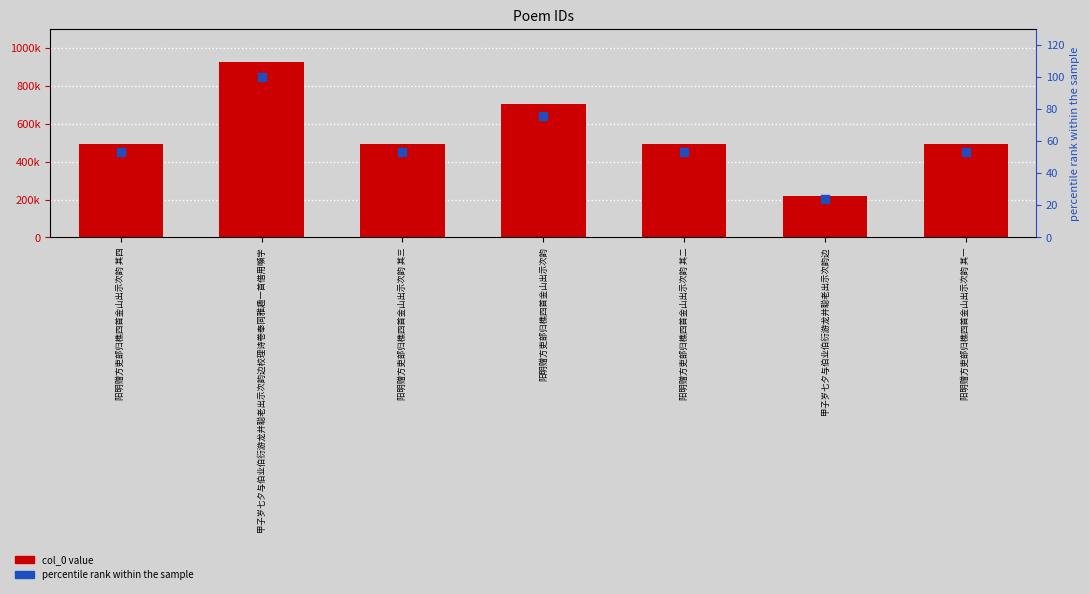

Which series has the largest Y range (max minus min)?

col_0